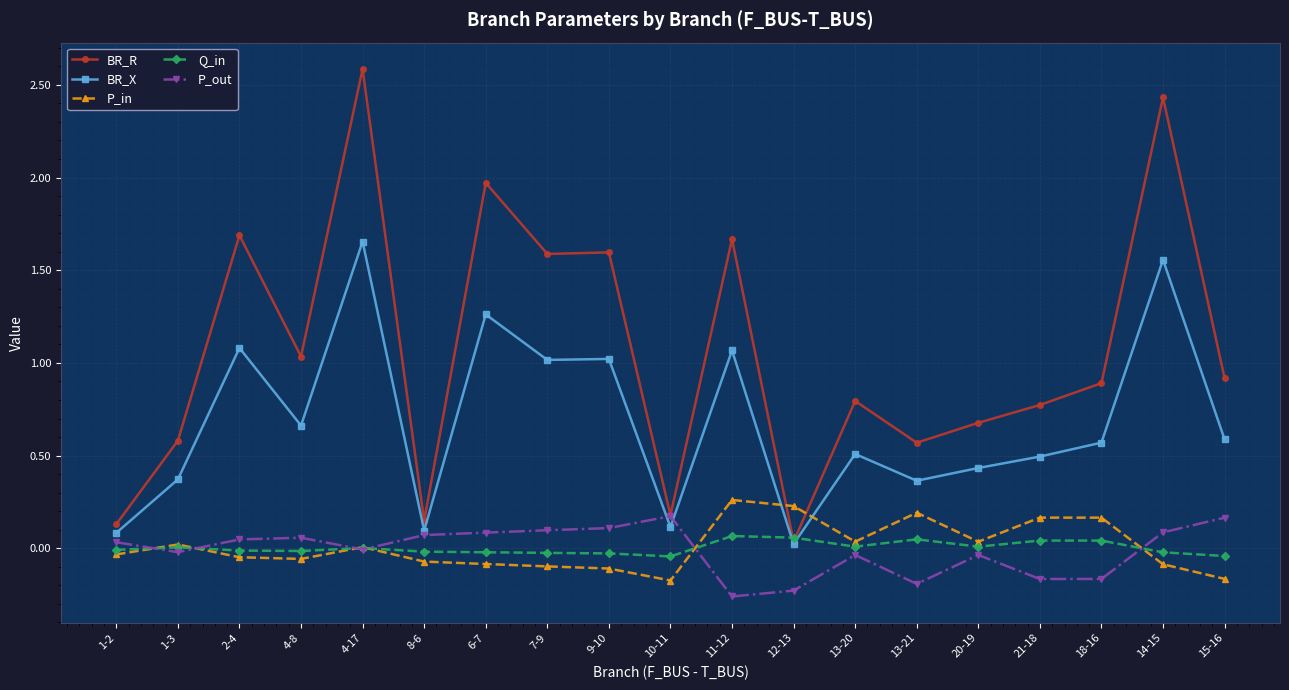

In P_out, how many points are lower than both neighbors (excluding endpoints)?

5